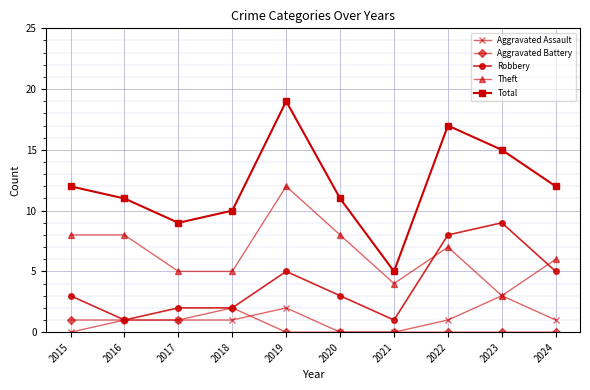

Is the value of Total at 2023 greater than the value of Aggravated Assault at 2015?

Yes